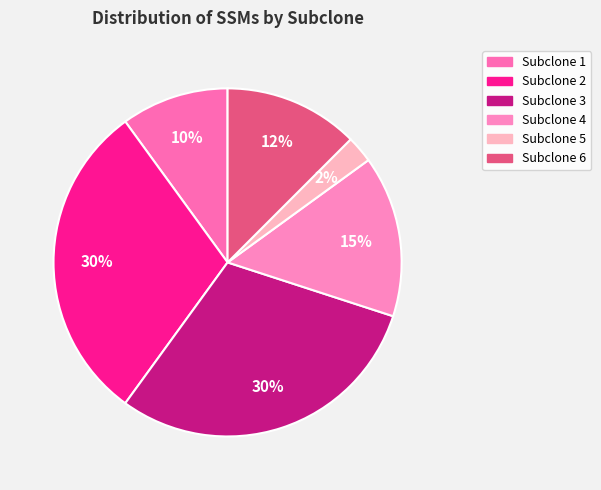

Is it true that Subclone 1 is 10% of the pie?

True